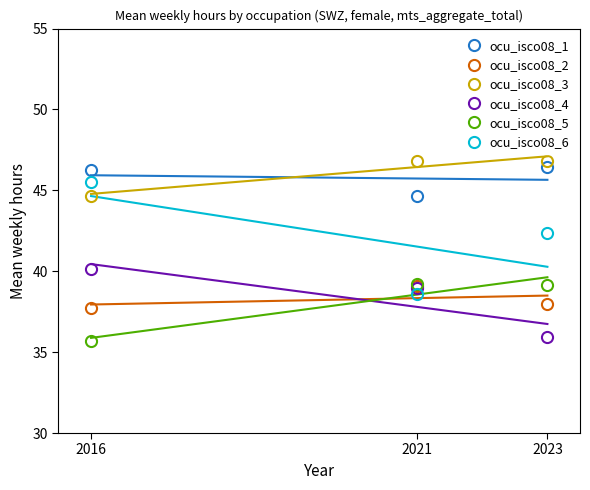

What is the approximate value of ocu_isco08_2 at 2016?

37.7